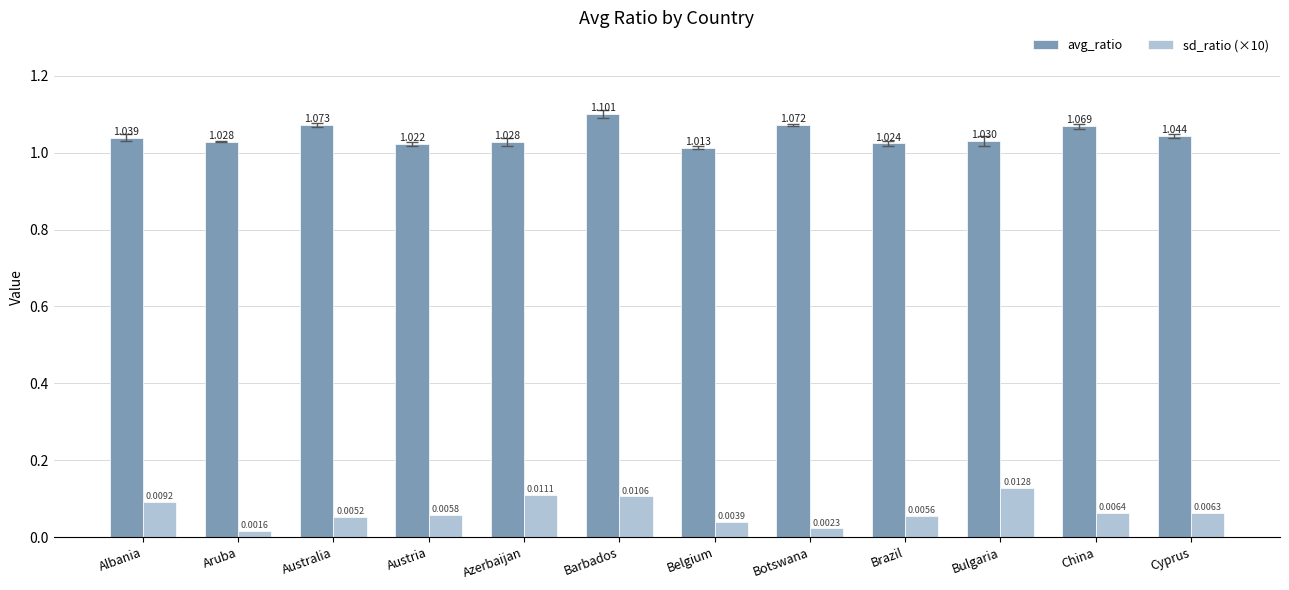

Between Barbados and Bulgaria, which series saw the biggest shift?

avg_ratio